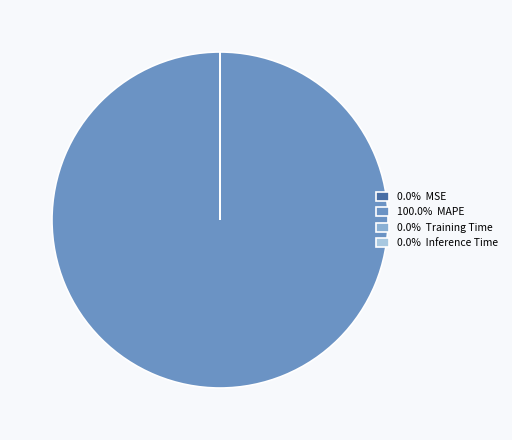

Is there a majority slice in this chart?

Yes